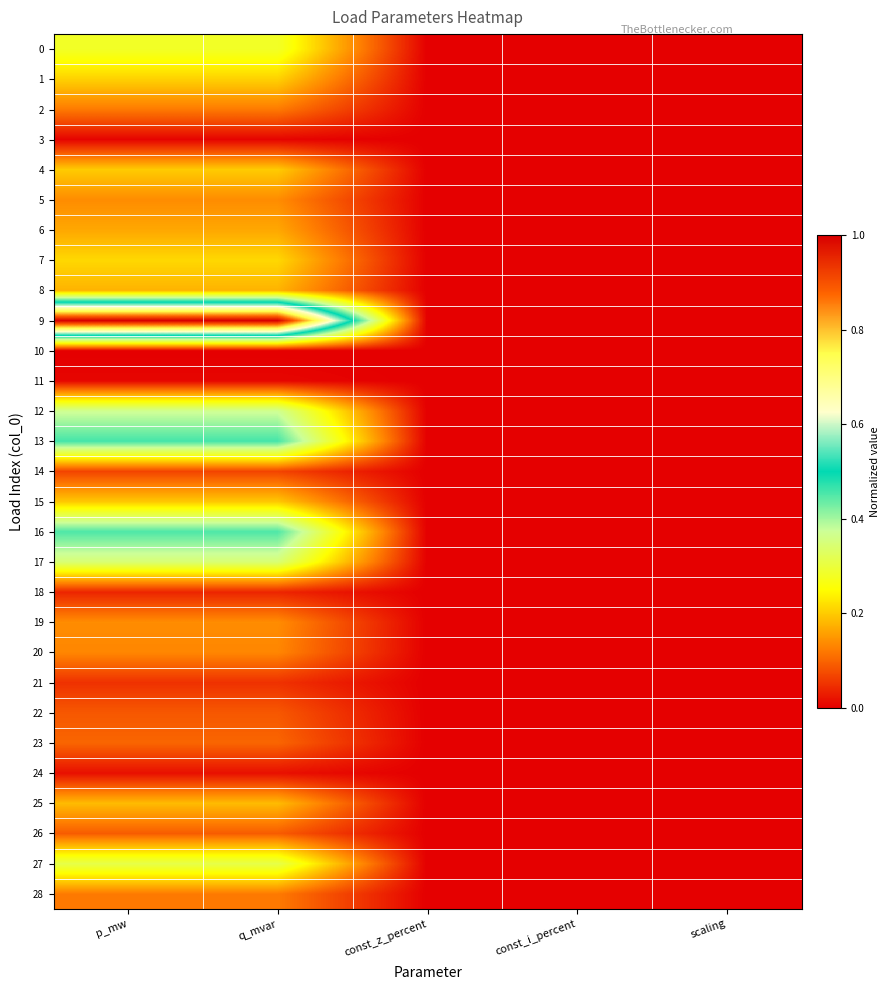

Reading right to left, transcribe all the data shown in this chart.

0: scaling=0.0	const_i_percent=0.0	const_z_percent=0.0	q_mvar=0.3	p_mw=0.3
1: scaling=0.0	const_i_percent=0.0	const_z_percent=0.0	q_mvar=0.2	p_mw=0.2
2: scaling=0.0	const_i_percent=0.0	const_z_percent=0.0	q_mvar=0.1	p_mw=0.1
3: scaling=0.0	const_i_percent=0.0	const_z_percent=0.0	q_mvar=0.0	p_mw=0.0
4: scaling=0.0	const_i_percent=0.0	const_z_percent=0.0	q_mvar=0.2	p_mw=0.2
5: scaling=0.0	const_i_percent=0.0	const_z_percent=0.0	q_mvar=0.1	p_mw=0.1
6: scaling=0.0	const_i_percent=0.0	const_z_percent=0.0	q_mvar=0.2	p_mw=0.2
7: scaling=0.0	const_i_percent=0.0	const_z_percent=0.0	q_mvar=0.2	p_mw=0.2
8: scaling=0.0	const_i_percent=0.0	const_z_percent=0.0	q_mvar=0.2	p_mw=0.2
9: scaling=0.0	const_i_percent=0.0	const_z_percent=0.0	q_mvar=1.0	p_mw=1.0
10: scaling=0.0	const_i_percent=0.0	const_z_percent=0.0	q_mvar=0.0	p_mw=0.0
11: scaling=0.0	const_i_percent=0.0	const_z_percent=0.0	q_mvar=0.0	p_mw=0.0
12: scaling=0.0	const_i_percent=0.0	const_z_percent=0.0	q_mvar=0.4	p_mw=0.4
13: scaling=0.0	const_i_percent=0.0	const_z_percent=0.0	q_mvar=0.5	p_mw=0.5
14: scaling=0.0	const_i_percent=0.0	const_z_percent=0.0	q_mvar=0.1	p_mw=0.1
15: scaling=0.0	const_i_percent=0.0	const_z_percent=0.0	q_mvar=0.2	p_mw=0.2
16: scaling=0.0	const_i_percent=0.0	const_z_percent=0.0	q_mvar=0.5	p_mw=0.5
17: scaling=0.0	const_i_percent=0.0	const_z_percent=0.0	q_mvar=0.3	p_mw=0.3
18: scaling=0.0	const_i_percent=0.0	const_z_percent=0.0	q_mvar=0.0	p_mw=0.0
19: scaling=0.0	const_i_percent=0.0	const_z_percent=0.0	q_mvar=0.1	p_mw=0.1
20: scaling=0.0	const_i_percent=0.0	const_z_percent=0.0	q_mvar=0.1	p_mw=0.1
21: scaling=0.0	const_i_percent=0.0	const_z_percent=0.0	q_mvar=0.1	p_mw=0.1
22: scaling=0.0	const_i_percent=0.0	const_z_percent=0.0	q_mvar=0.1	p_mw=0.1
23: scaling=0.0	const_i_percent=0.0	const_z_percent=0.0	q_mvar=0.1	p_mw=0.1
24: scaling=0.0	const_i_percent=0.0	const_z_percent=0.0	q_mvar=0.0	p_mw=0.0
25: scaling=0.0	const_i_percent=0.0	const_z_percent=0.0	q_mvar=0.2	p_mw=0.2
26: scaling=0.0	const_i_percent=0.0	const_z_percent=0.0	q_mvar=0.1	p_mw=0.1
27: scaling=0.0	const_i_percent=0.0	const_z_percent=0.0	q_mvar=0.3	p_mw=0.3
28: scaling=0.0	const_i_percent=0.0	const_z_percent=0.0	q_mvar=0.1	p_mw=0.1